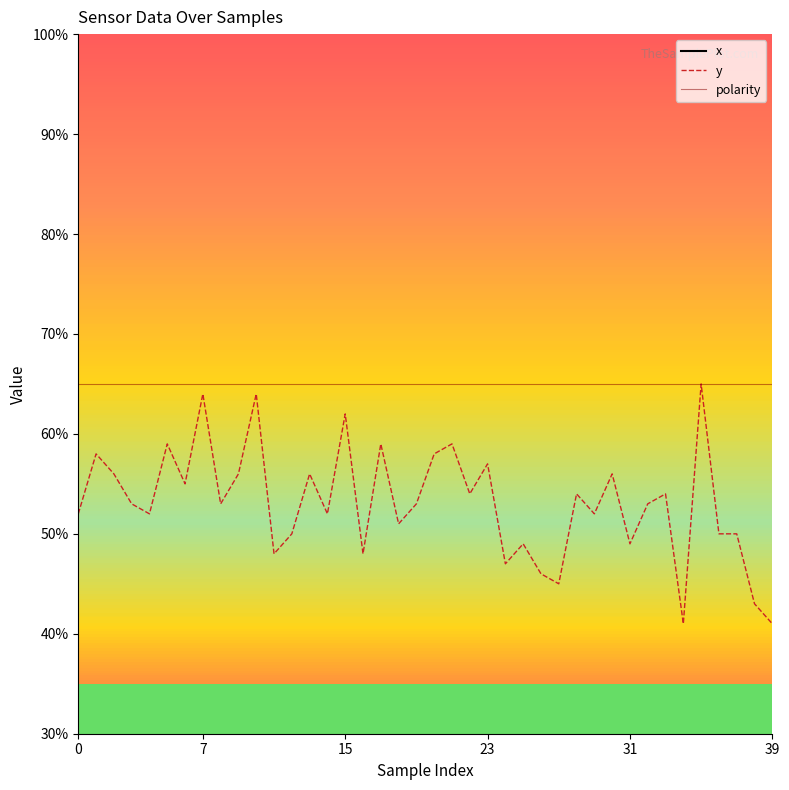

What is the label of the 34th point from the right?

6